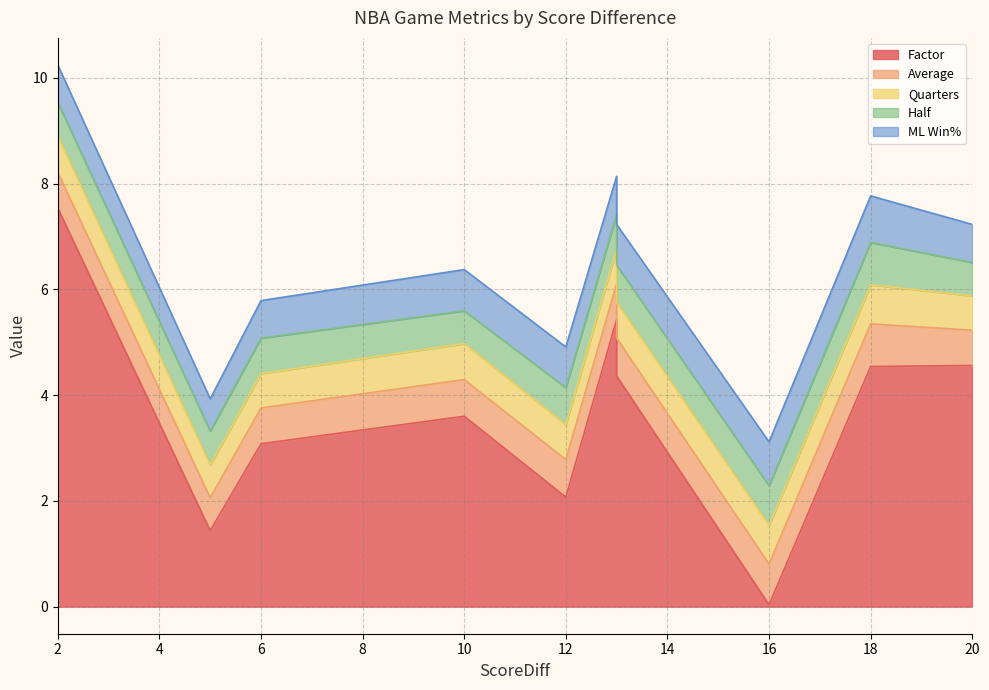

What is the spread (max minus min) of values at 2?

6.9